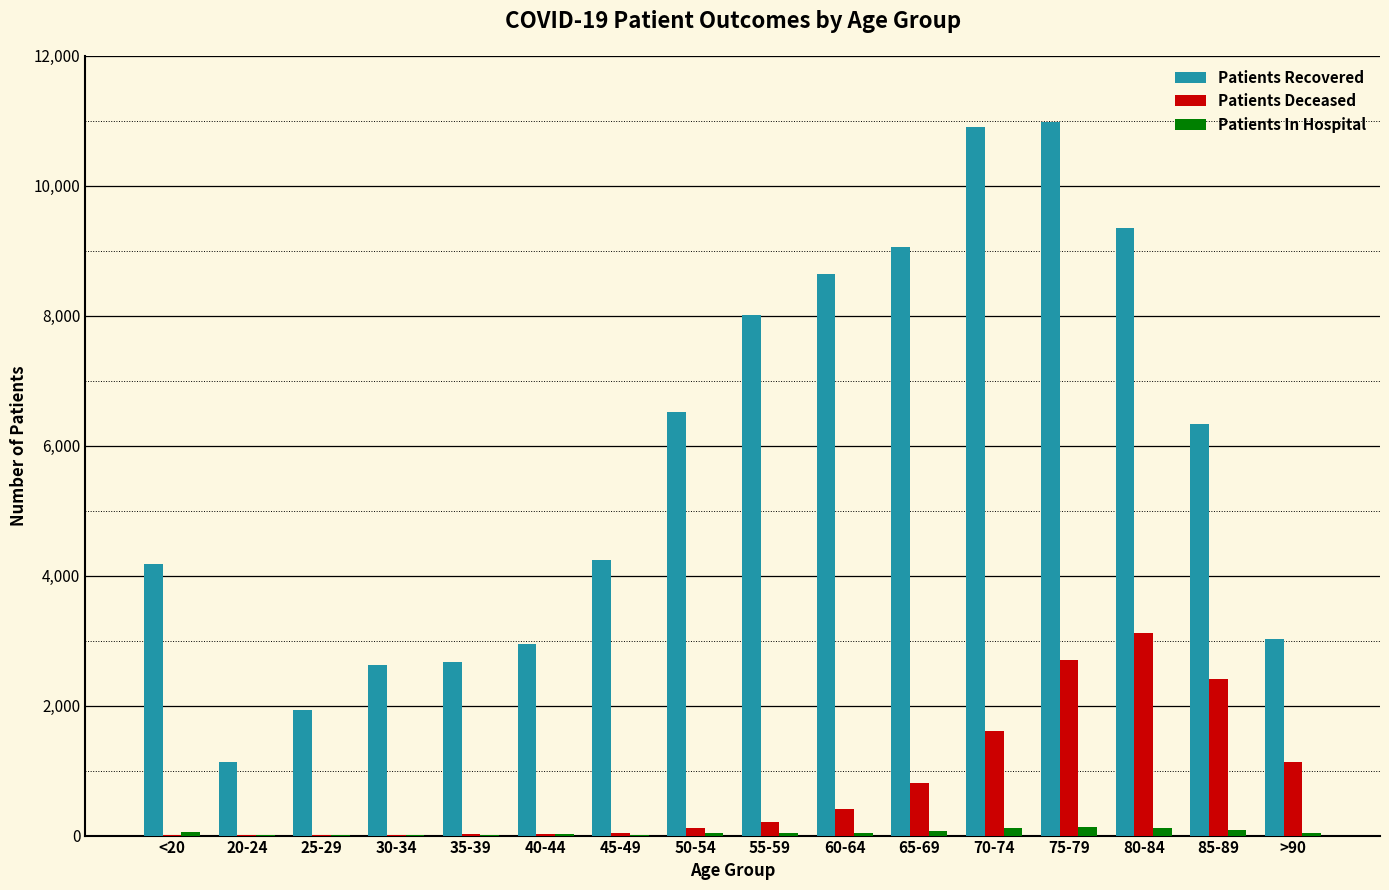

What is the sum of all Patients Recovered values?

92533